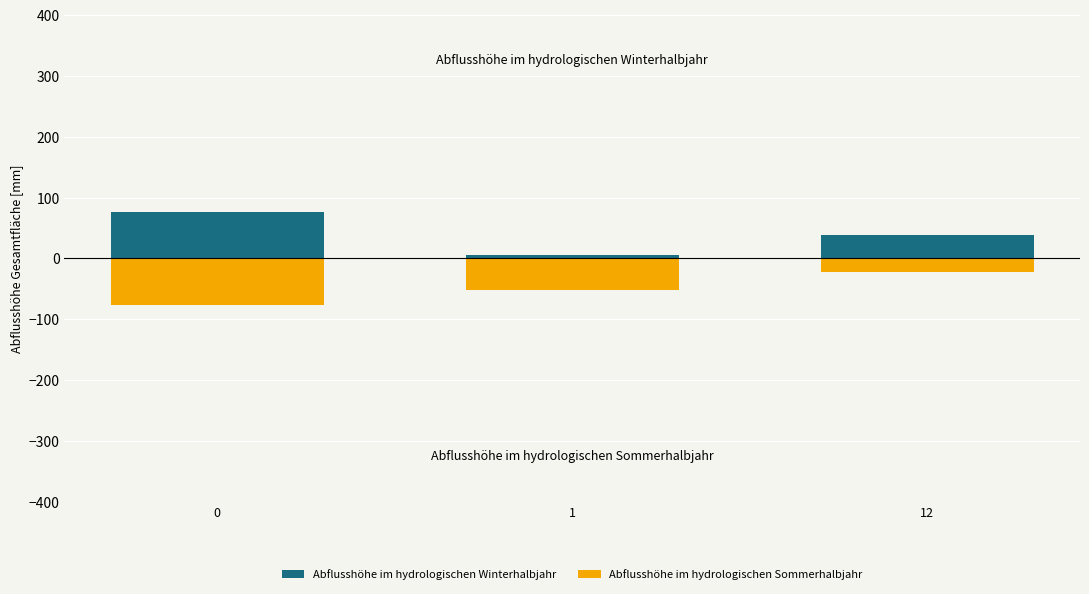

Which series has the largest total across all categories?

Abflusshöhe im hydrologischen Winterhalbjahr